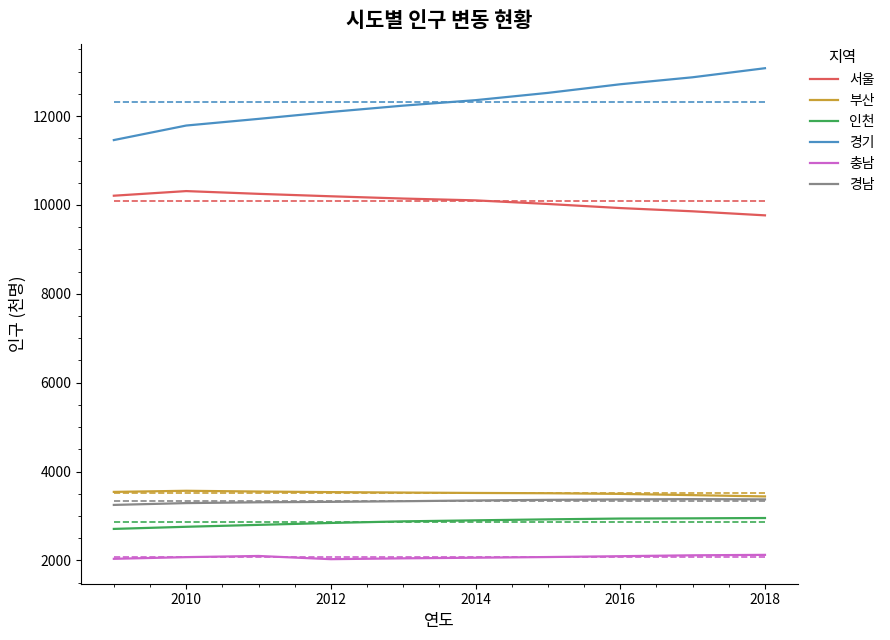

True or false: 인천 and 경남 cross at least once.

False